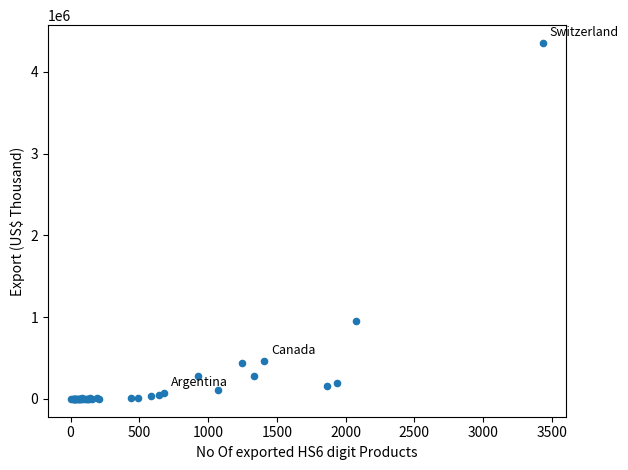

What Y value in the scatter plot is closest to 2176989?

957044.5